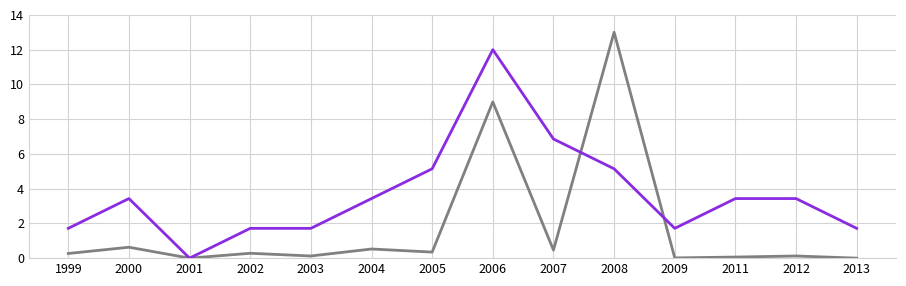

Which category has the highest value across all series?

2008